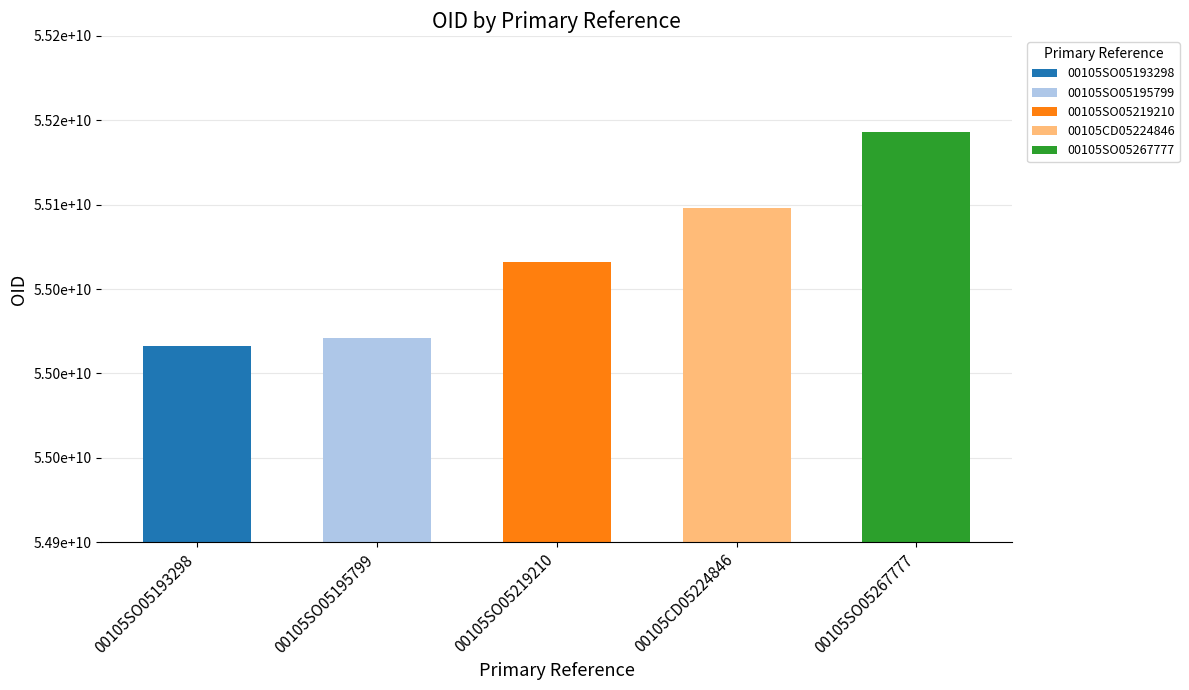

What position from the left is 00105SO05219210?

3